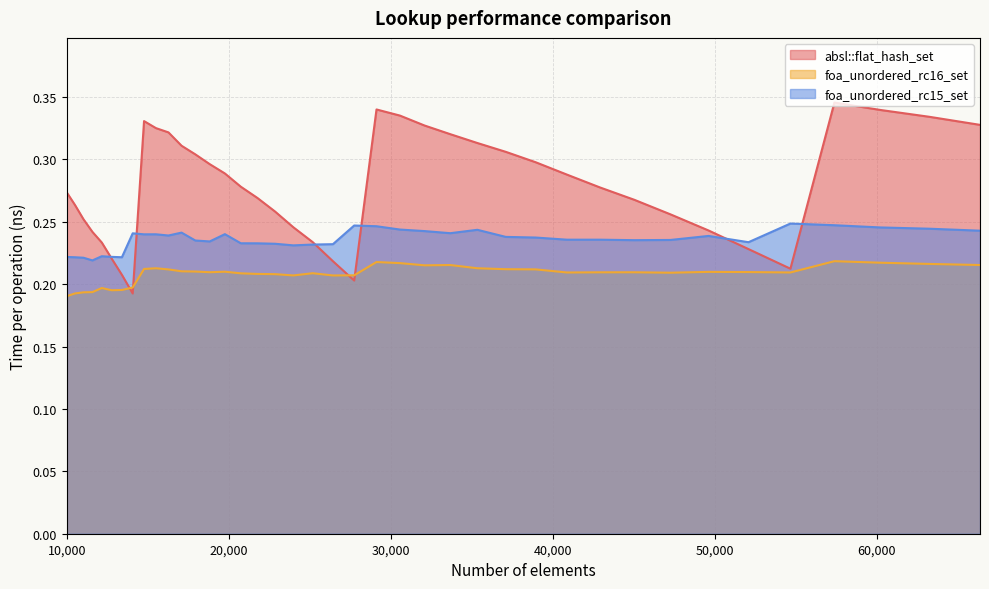

What is the difference between the maximum and minimum values in the absl::flat_hash_set series?

0.2